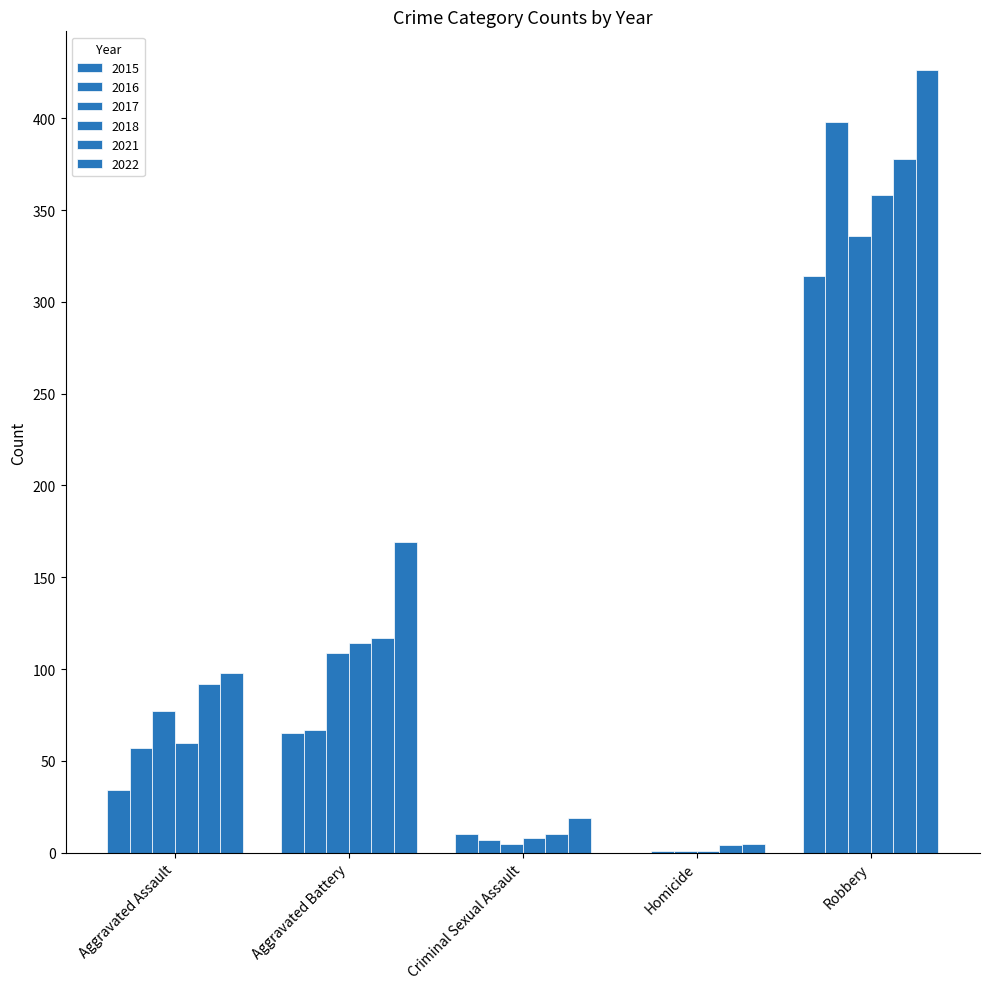

Which series has the largest total across all categories?

2022